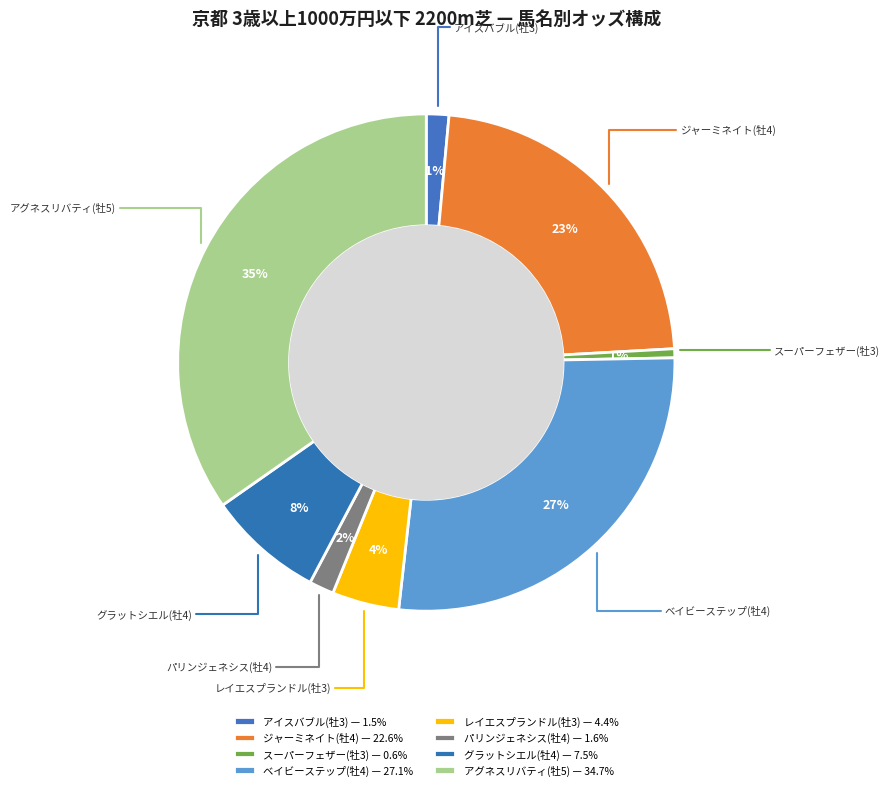

Is it true that レイエスプランドル(牡3) is 4% of the pie?

True